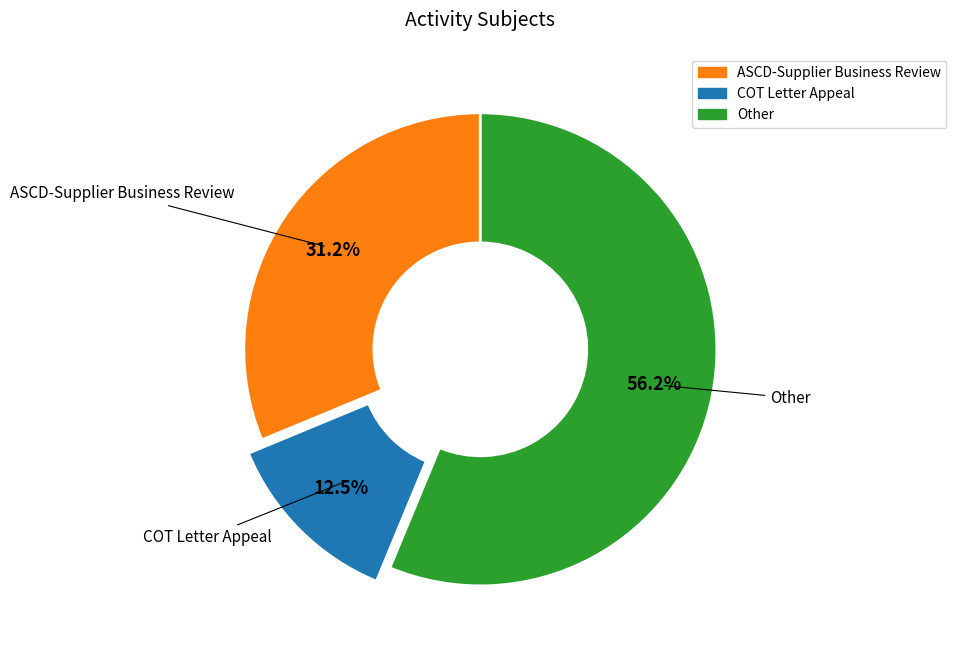

Is there any slice that represents more than half of the pie?

Yes